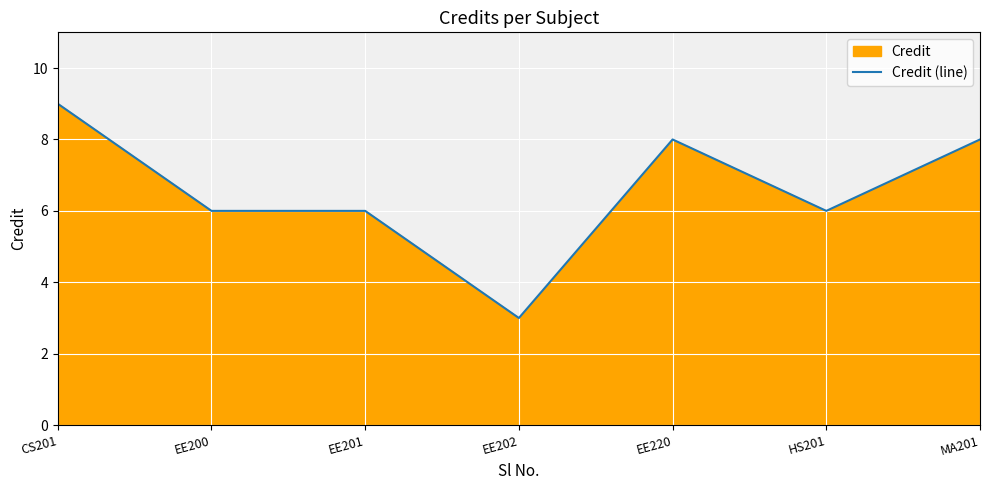

How many interior local peaks (higher than both neighbors) does the data have?

1